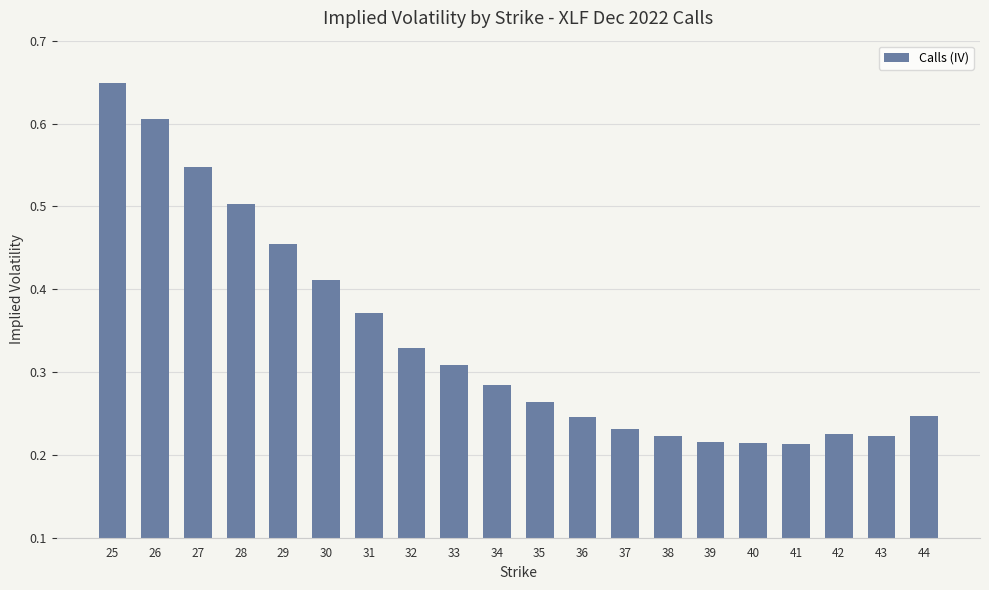

Between 26 and 41, which is larger?

26